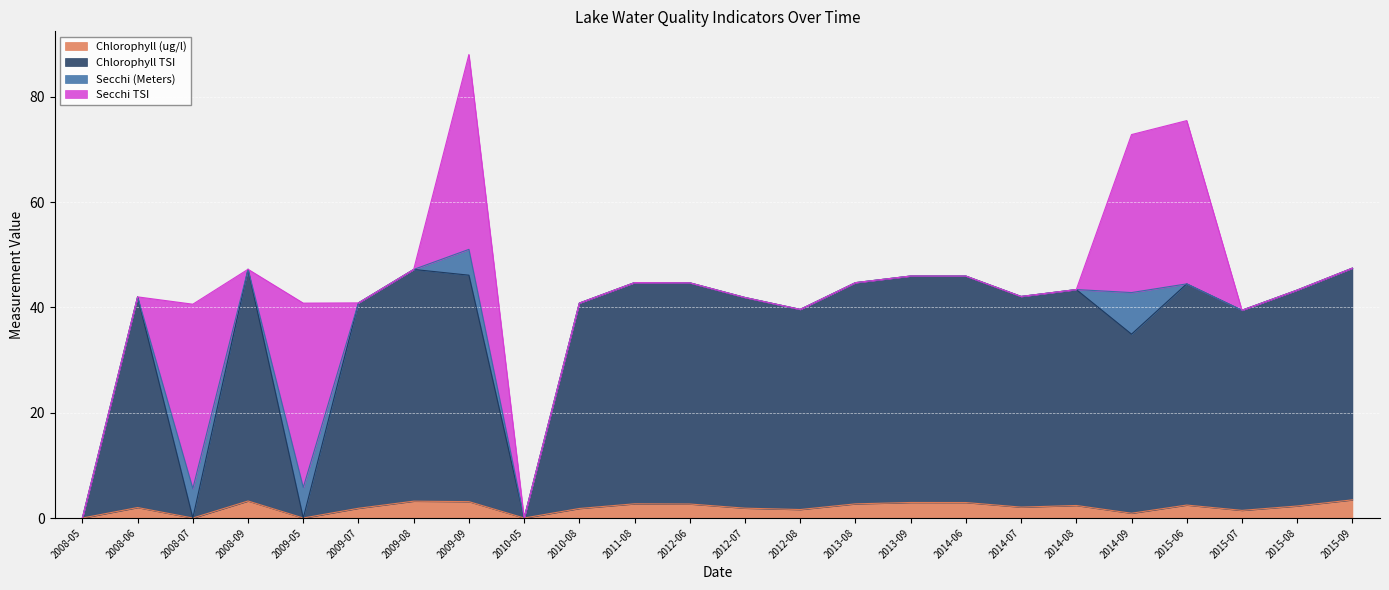

List the labels in order of Chlorophyll (ug/l) value, largest first.

2015-09, 2008-09, 2009-08, 2009-09, 2013-09, 2014-06, 2011-08, 2013-08, 2012-06, 2015-06, 2014-08, 2015-08, 2014-07, 2008-06, 2012-07, 2009-07, 2010-08, 2012-08, 2015-07, 2014-09, 2008-05, 2008-07, 2009-05, 2010-05